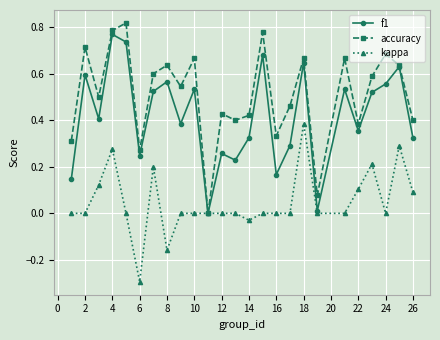

What are all the series names shown in the legend?

f1, accuracy, kappa